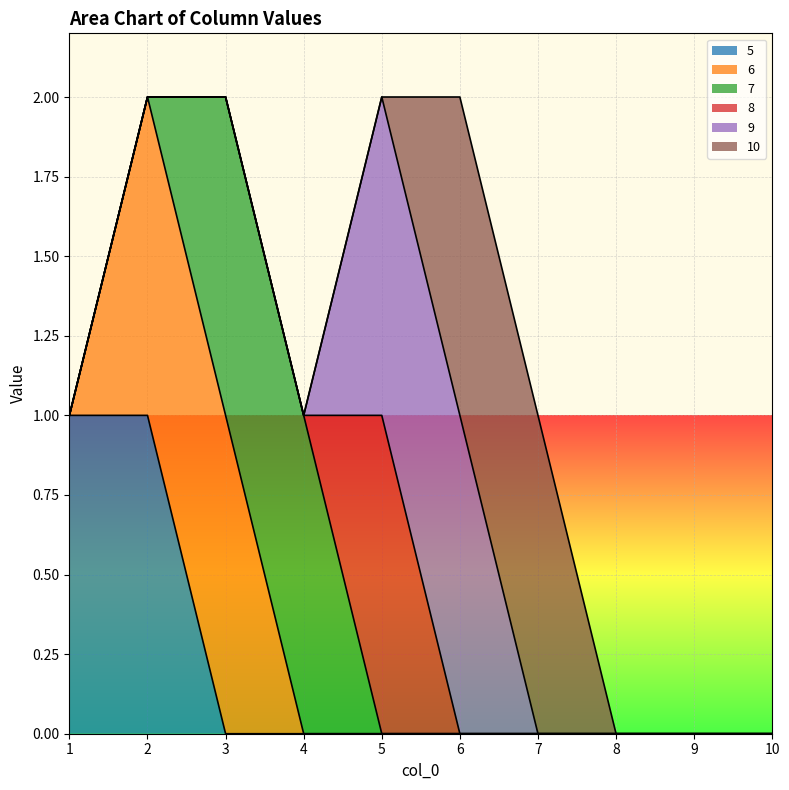

At 5, list the series in order from smallest to largest.

5, 6, 7, 10, 8, 9